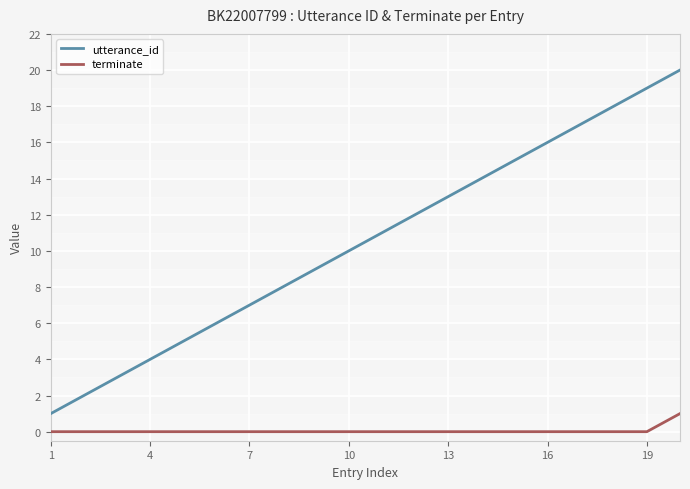

True or false: utterance_id and terminate cross at least once.

False